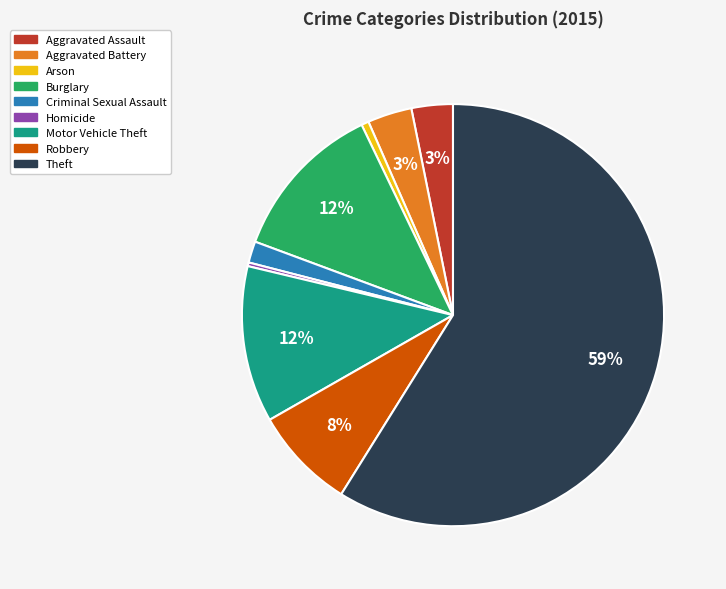

To the nearest percent, what is the average slice percentage?

11%